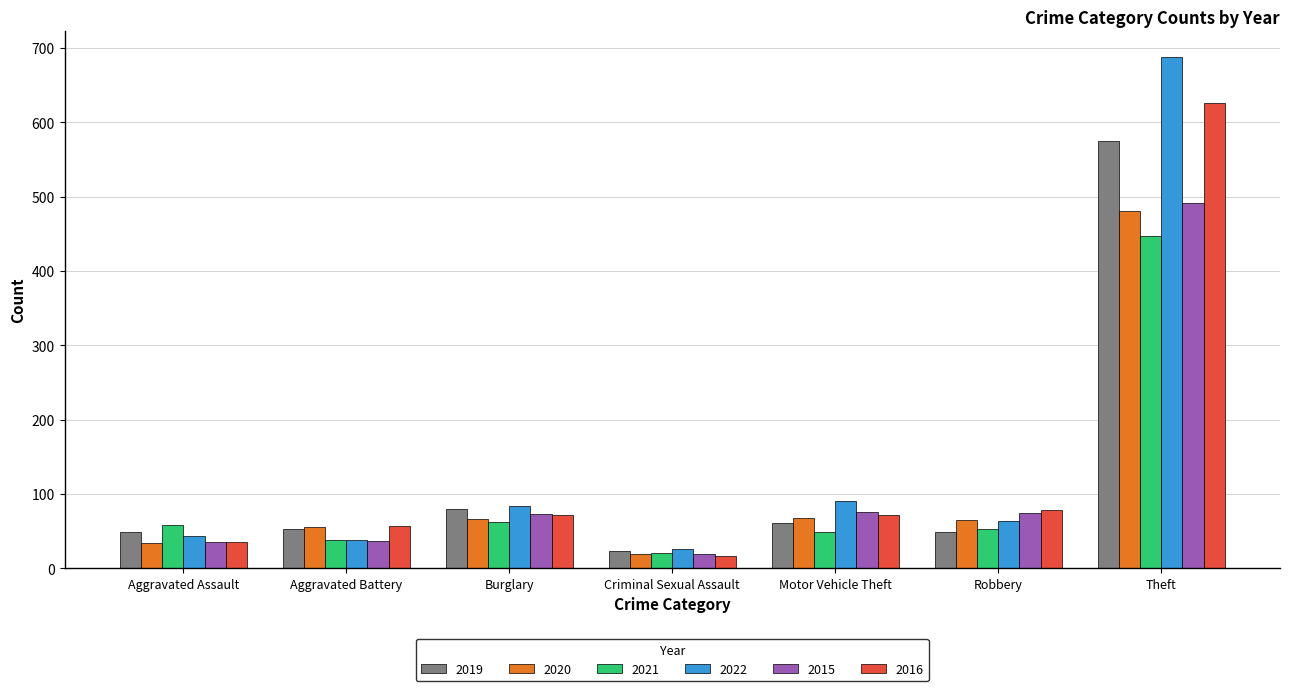

What is the spread (max minus min) of values at Burglary?

21